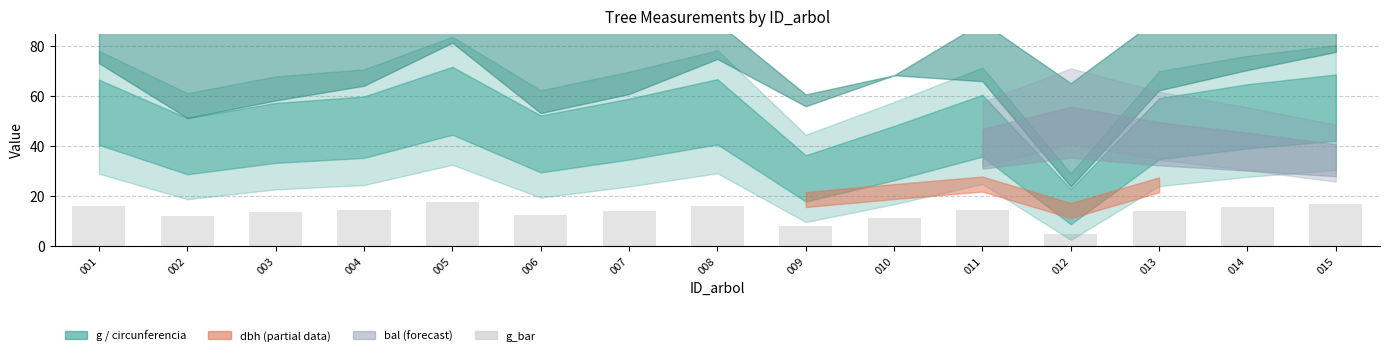

What is the difference between the maximum and second lowest values?

9.3